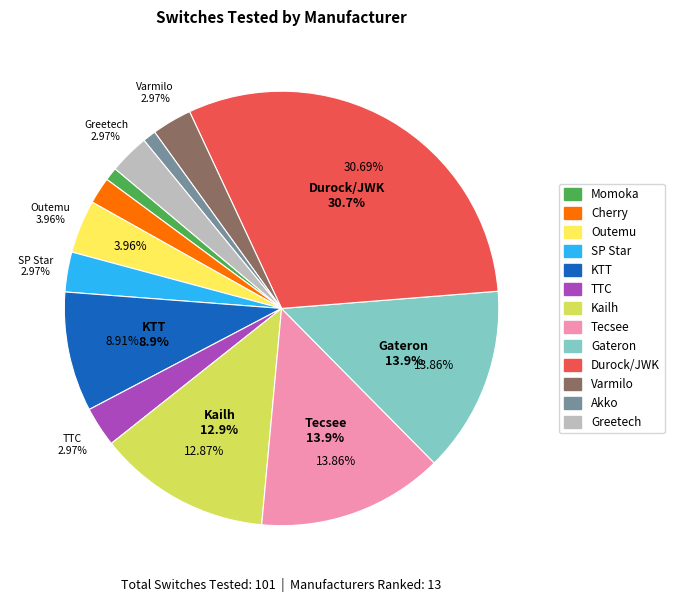

Which category has the smallest portion of the pie?

Momoka